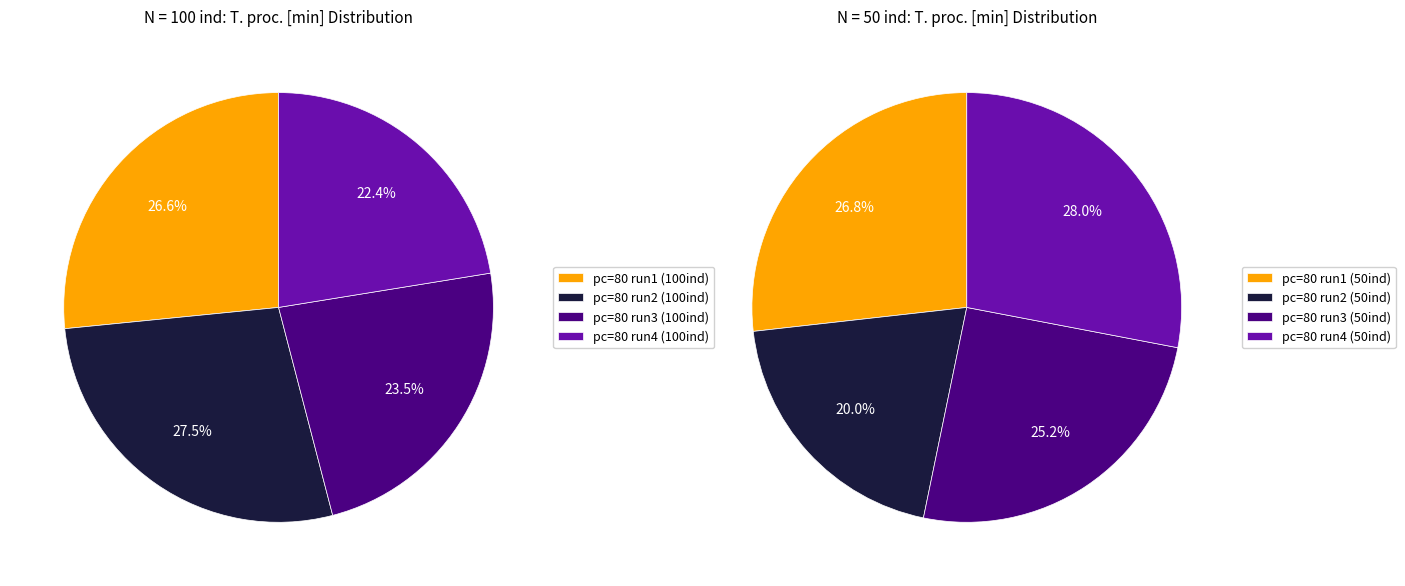

What portion of the pie excludes 3?

77.6%